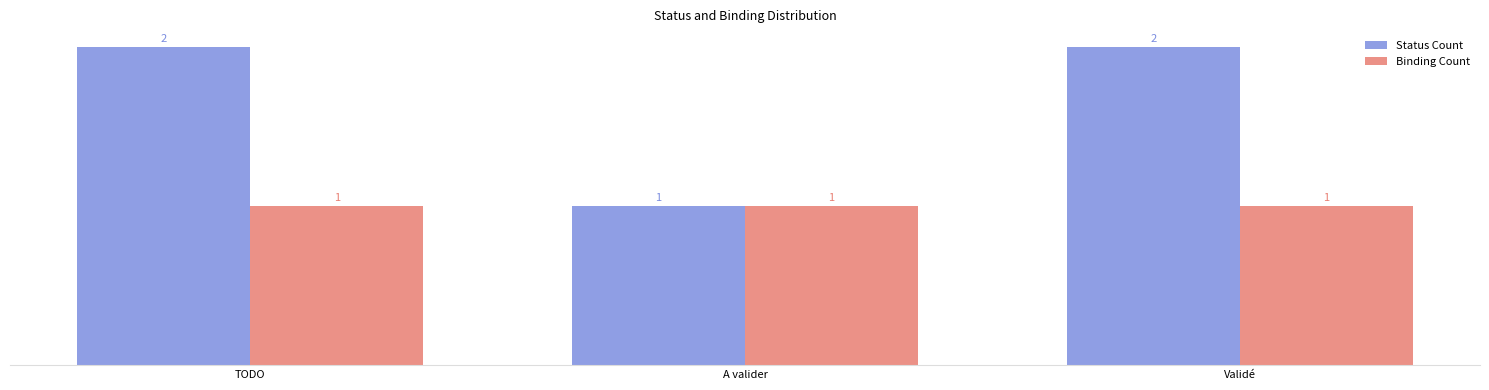

Which series has the largest total across all categories?

Status Count